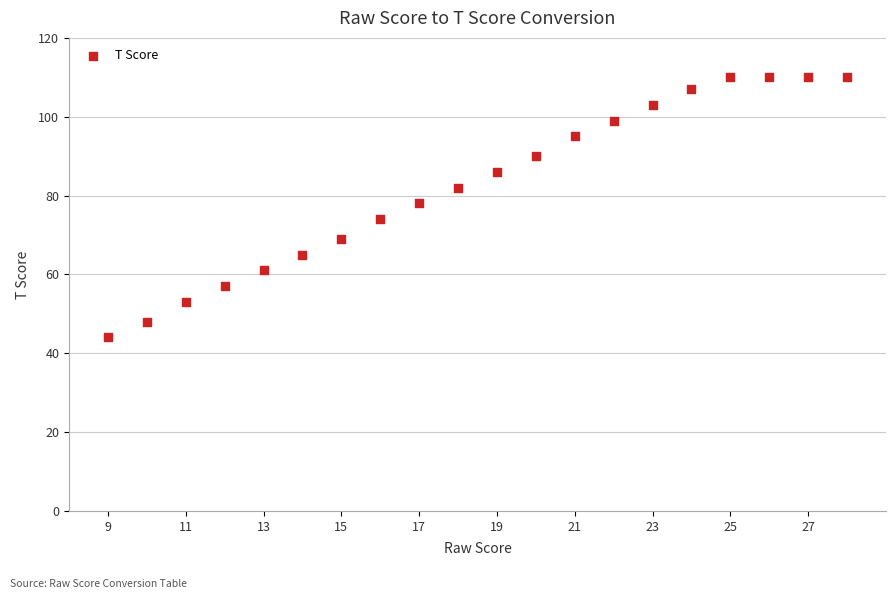

What is the range of Y values (max minus min)?

66